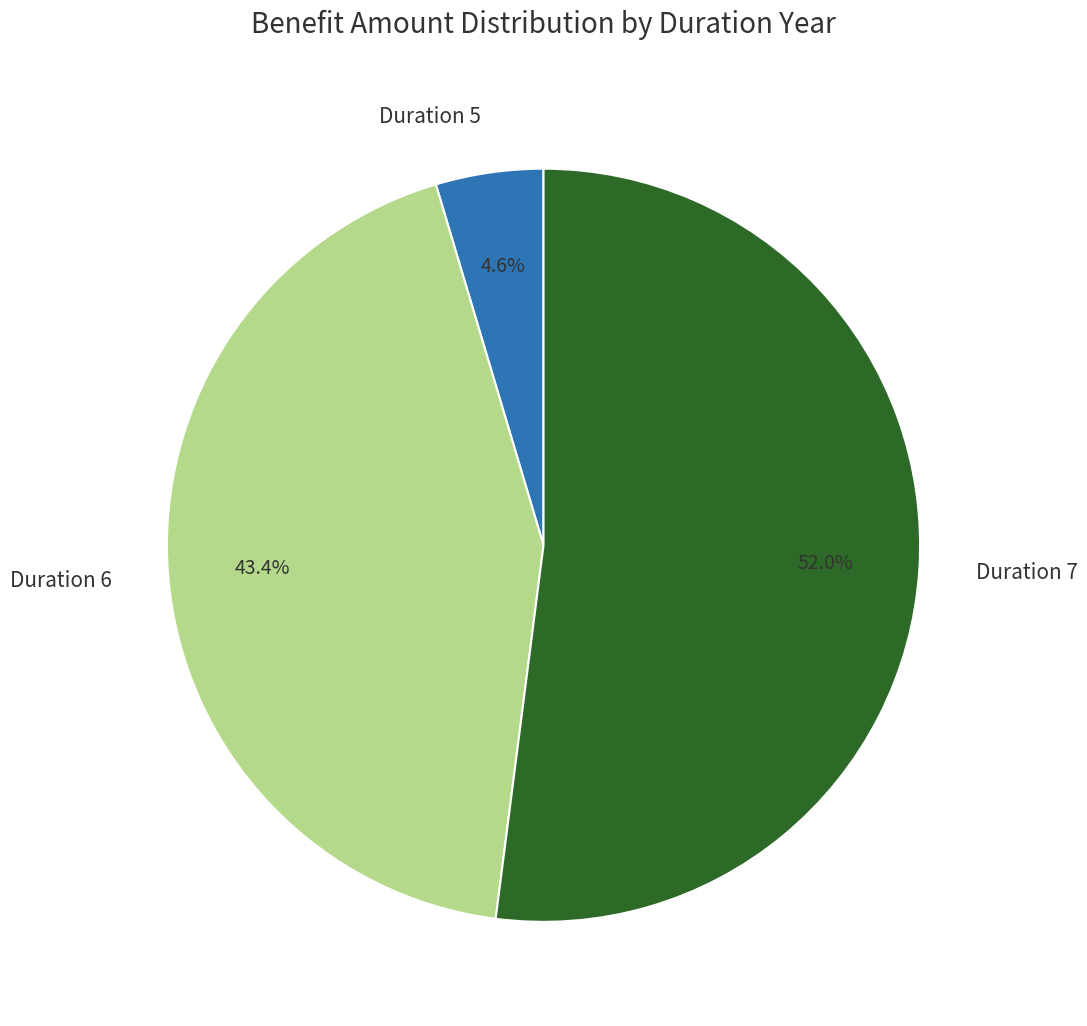

What percentage is NOT represented by Duration 5?

95.4%